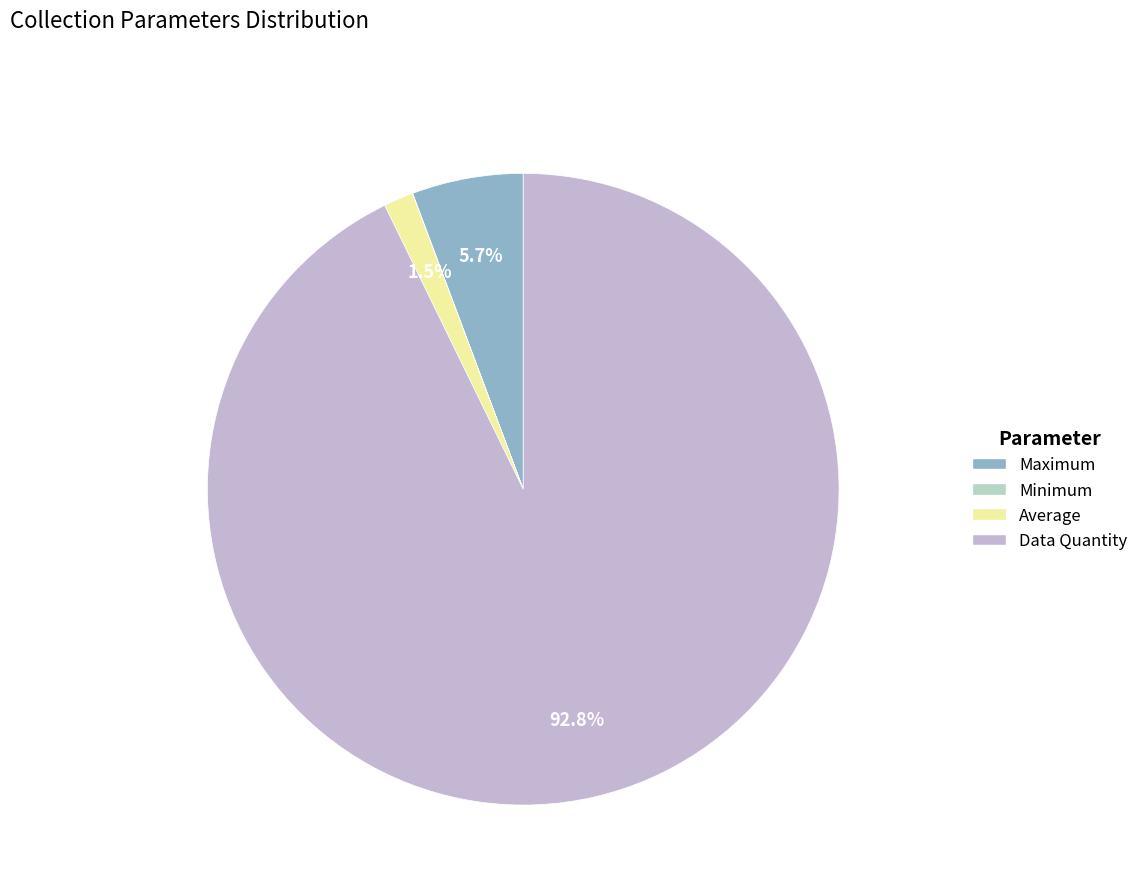

What is the largest slice in the pie chart?

Data Quantity